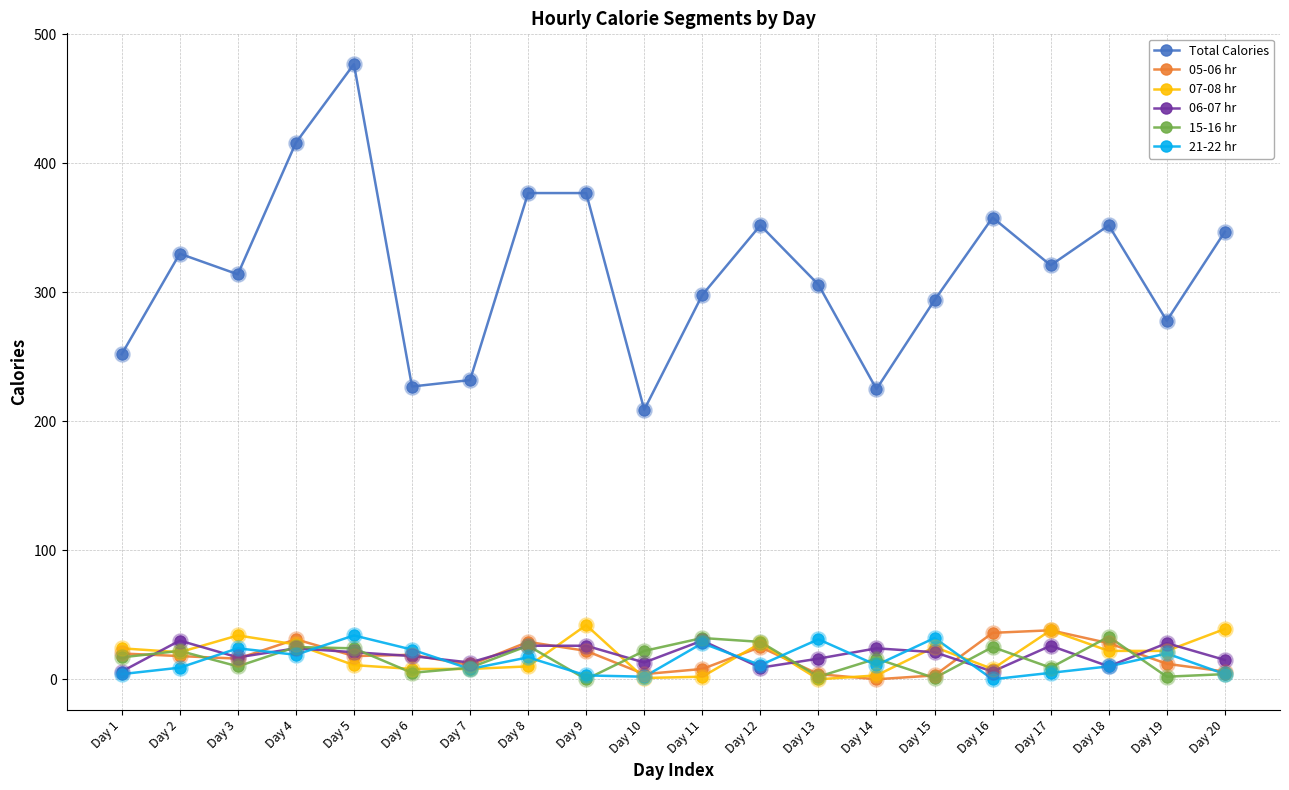

At which category is the sum across all series the highest?

Day 5